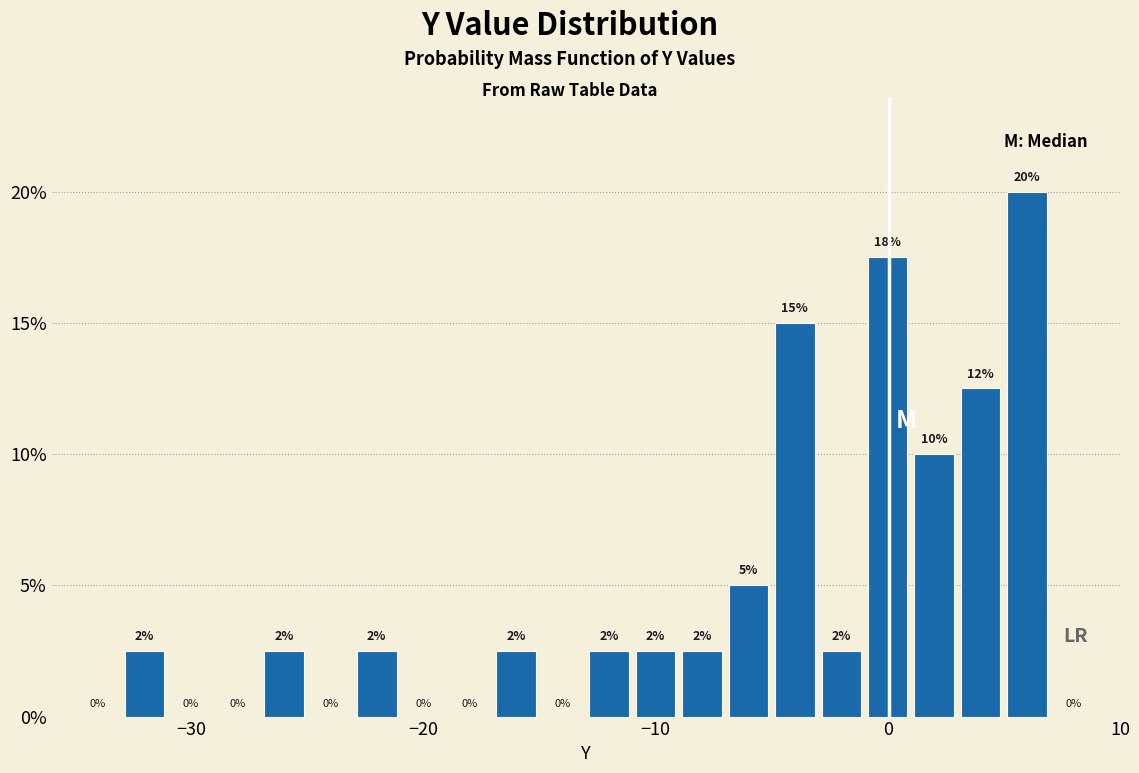

Around what value on the x-axis is the tallest bar? Give the approximate position of its centre, as read against the axis.

6